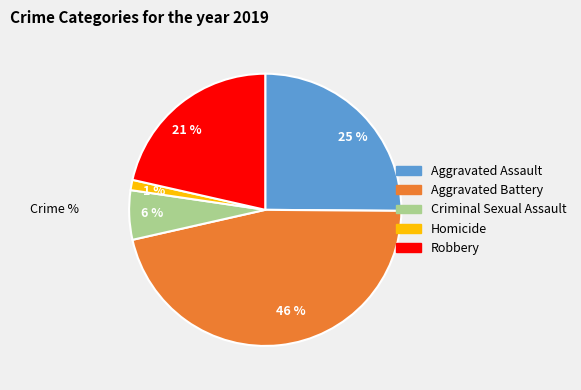

What percentage is the Aggravated Assault slice, to the nearest percent?

25%